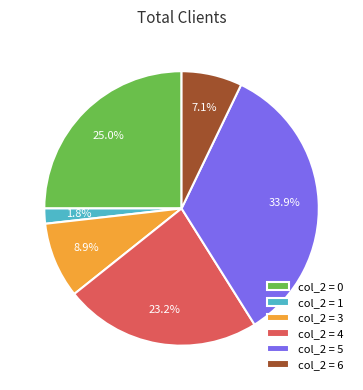

Does col_2 = 1 represent more than half of the total?

No